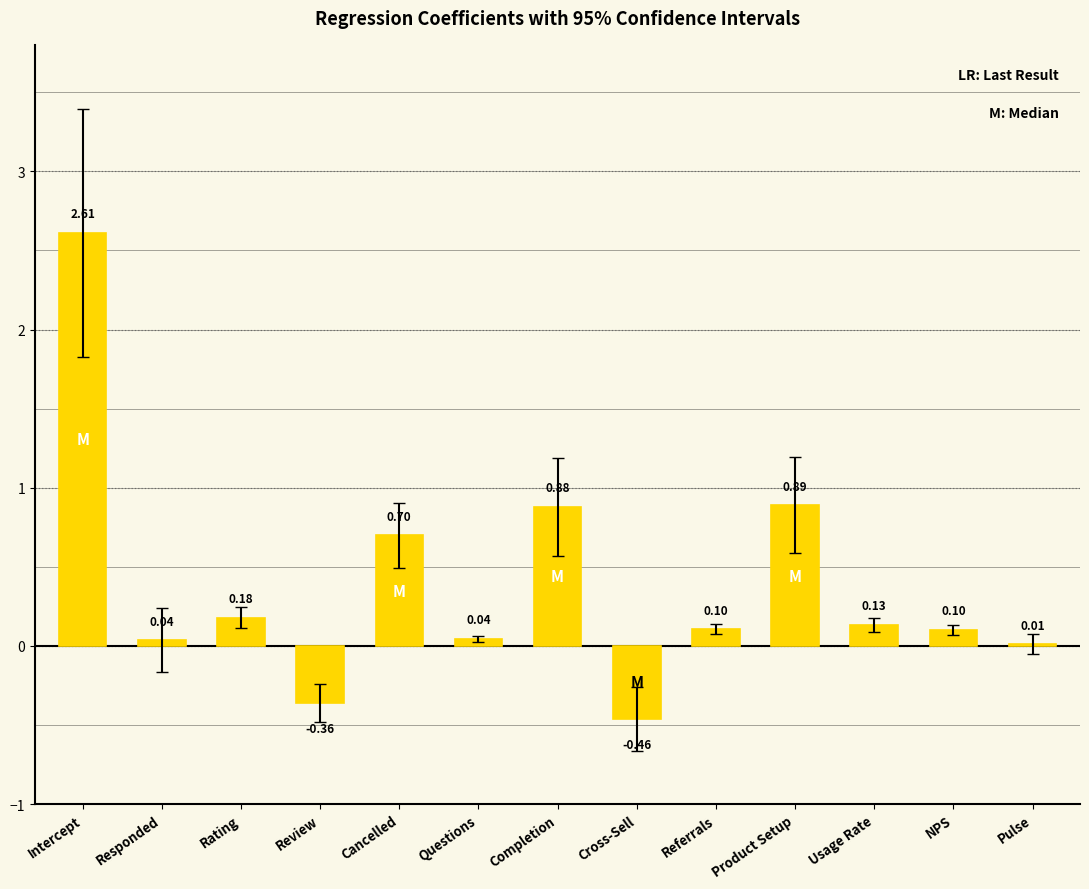

How many positive values are there?

11